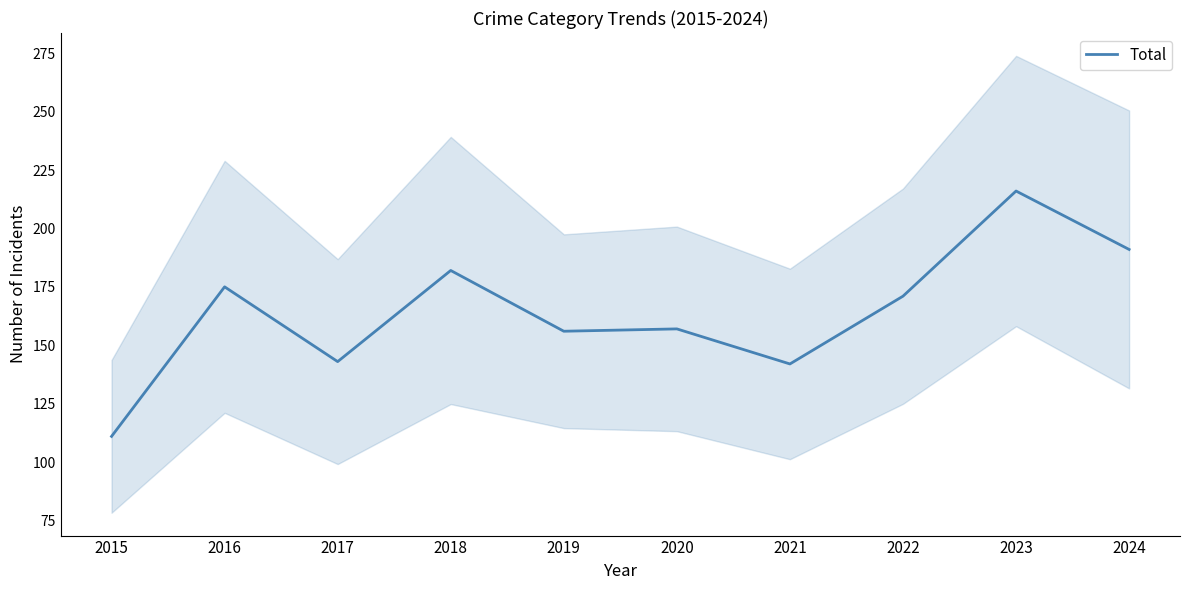

Reading right to left, what are all the values shown in this chart?

2024=191	2023=216	2022=171	2021=142	2020=157	2019=156	2018=182	2017=143	2016=175	2015=111